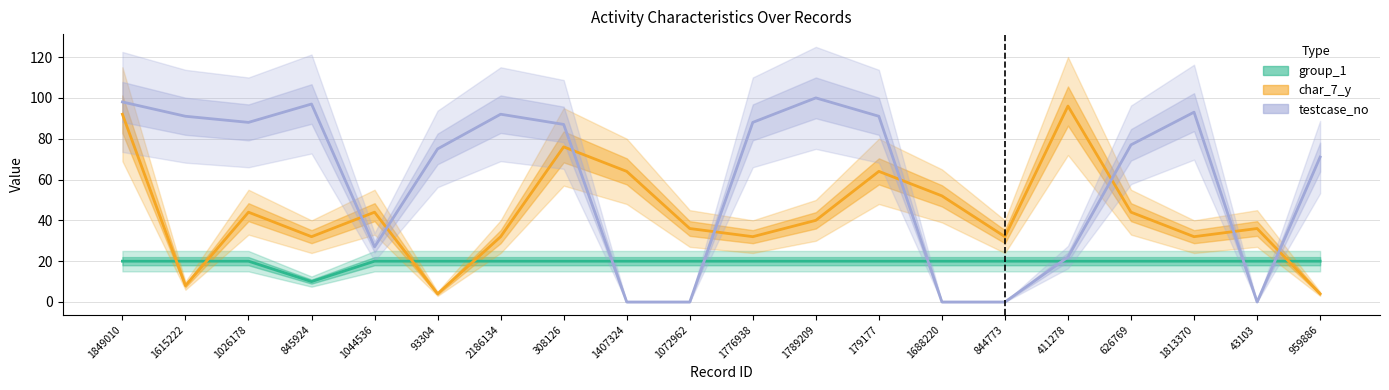

Reading left to right, extract all data points from this chart.

group_1: 20	20	20	10	20	20	20	20	20	20	20	20	20	20	20	20	20	20	20	20
char_7_y: 92	8	44	32	44	4	32	76	64	36	32	40	64	52	32	96	44	32	36	4
testcase_no: 98	91	88	97	27	75	92	87	0	0	88	100	91	0	0	22	77	93	0	71